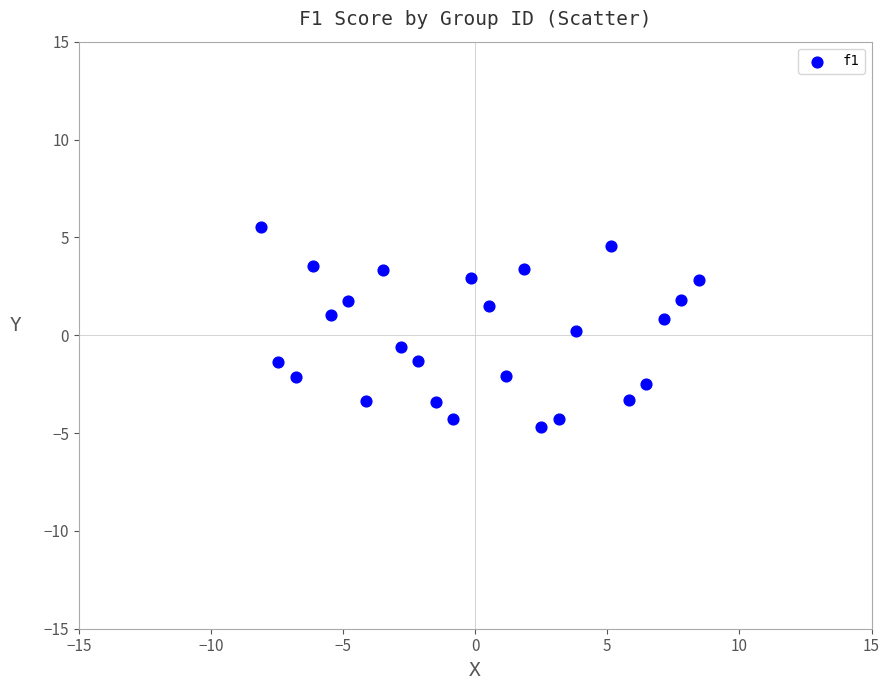

What is the range of X values (max minus min)?

16.6